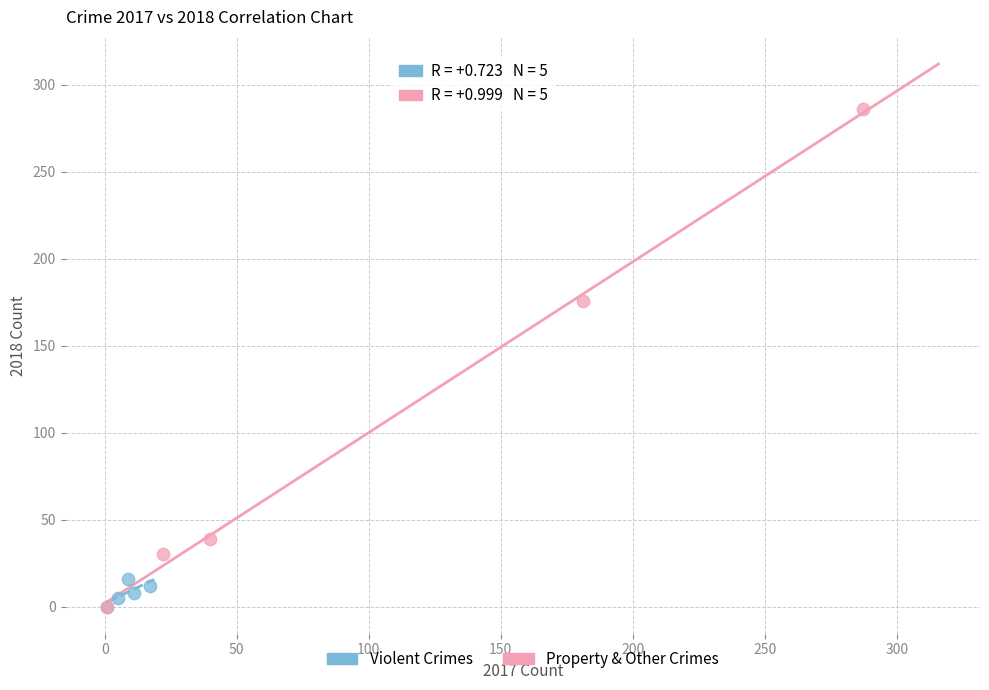

Which series reaches the maximum Y coordinate?

Property & Other Crimes